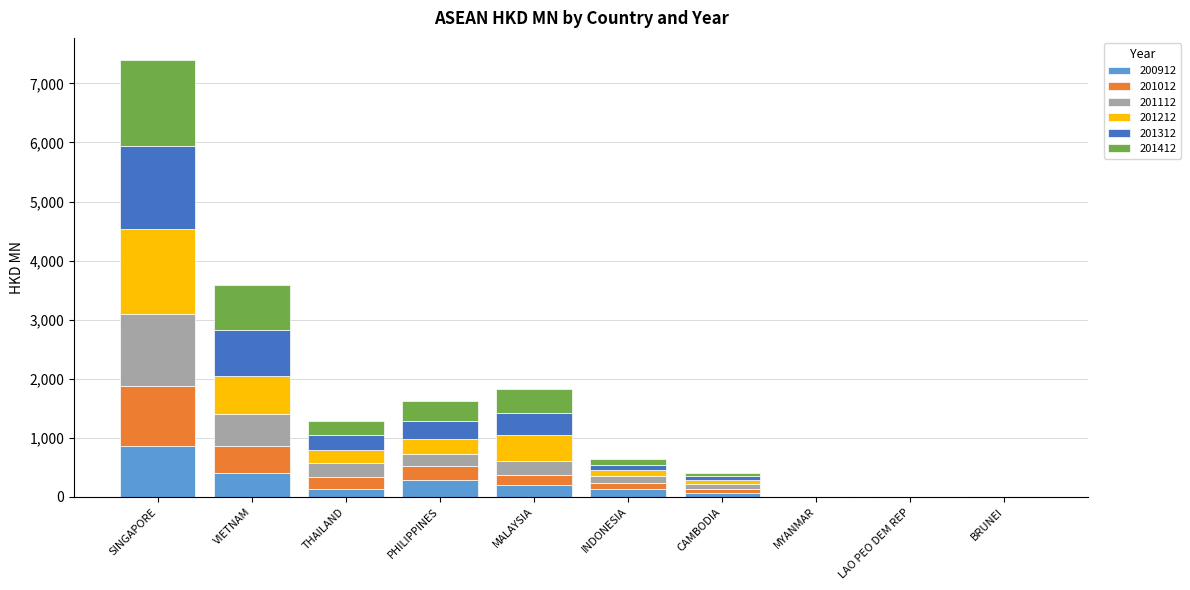

What is the highest value of the 200912 series?

863.0